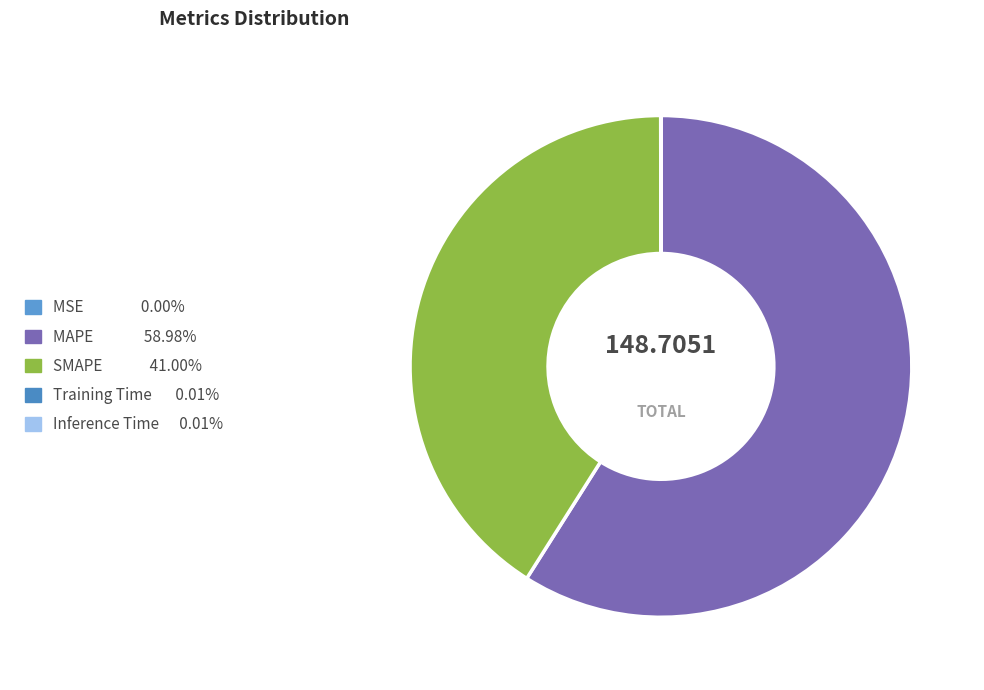

Is there any slice that represents more than half of the pie?

Yes